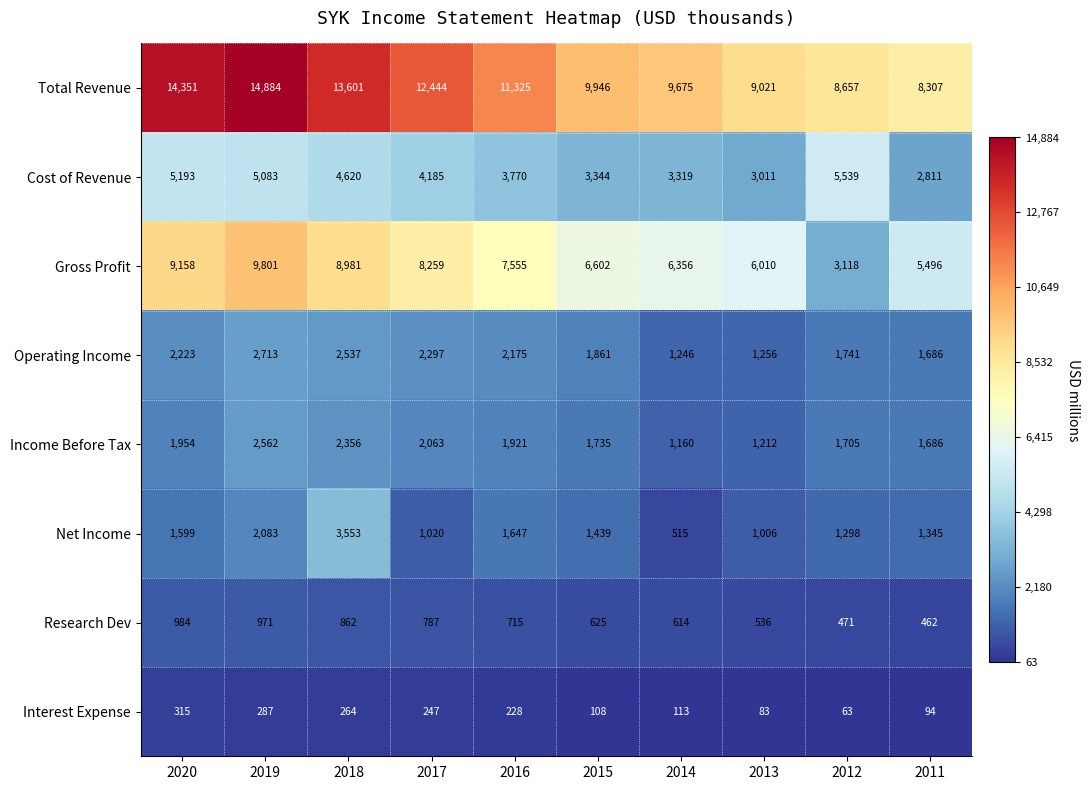

List the labels in order of Net Income value, smallest first.

2014, 2013, 2017, 2012, 2011, 2015, 2020, 2016, 2019, 2018